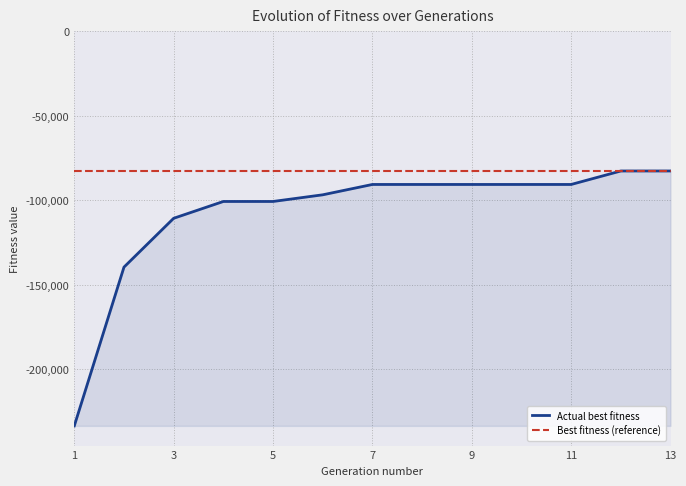

Count the number of categories in the chart.

13